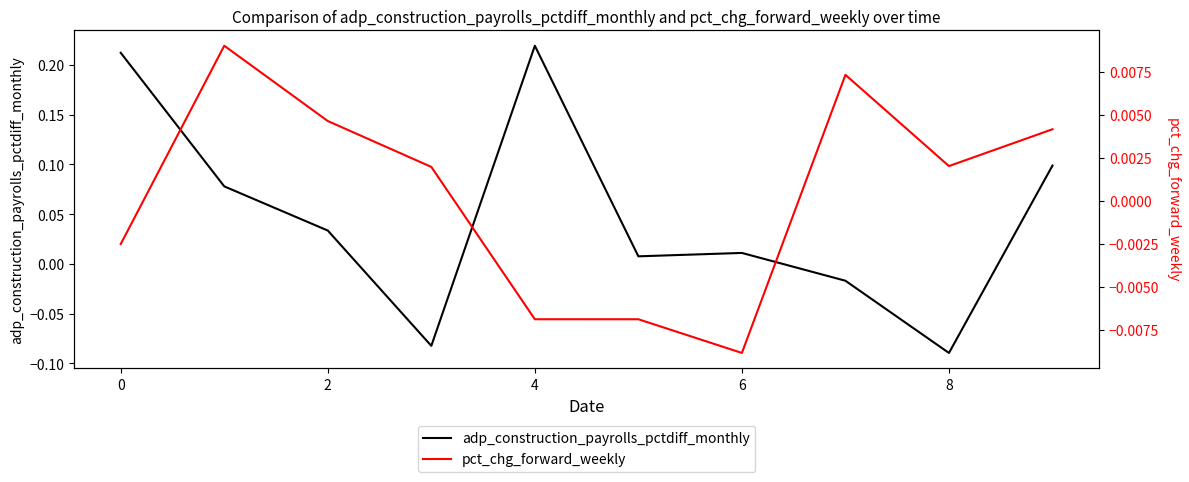

What is the label of the 2nd point from the right?

8